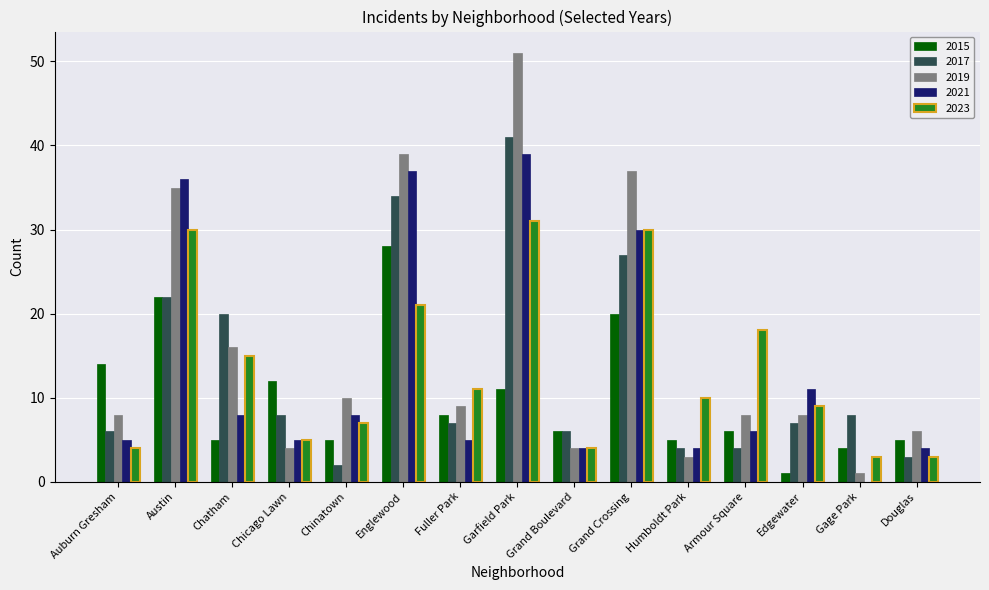

At which category does the chart reach its peak across all series?

Garfield Park